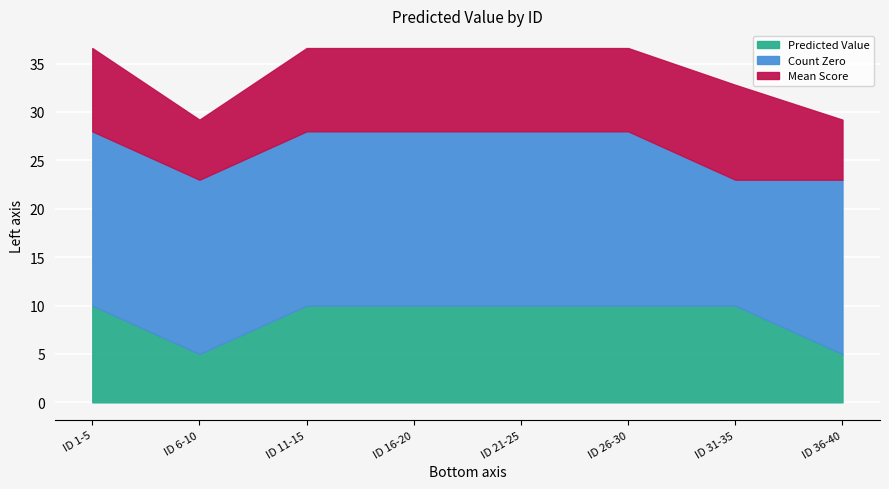

The Predicted Value series shows 4.3 at ID 21-25. True or false?

False